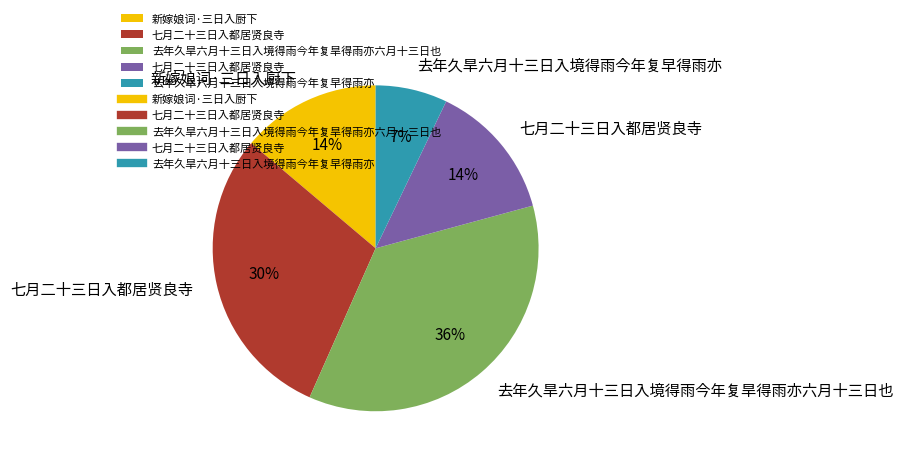

To the nearest percent, what is the average slice percentage?

20%